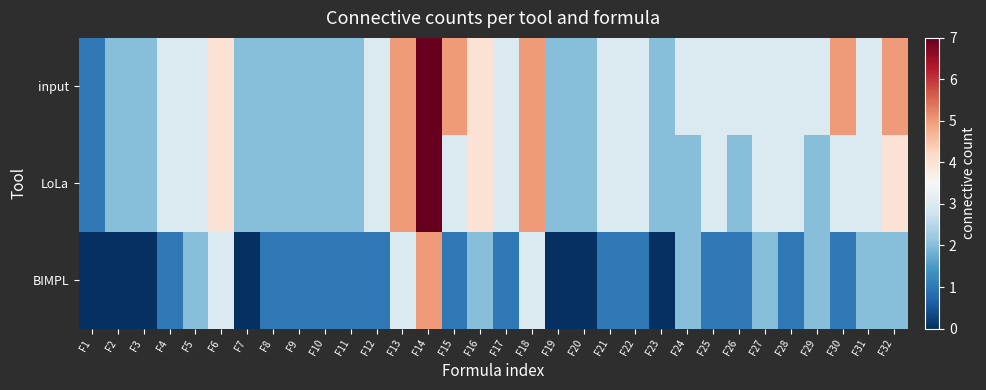

Which series has the widest spread of values?

input